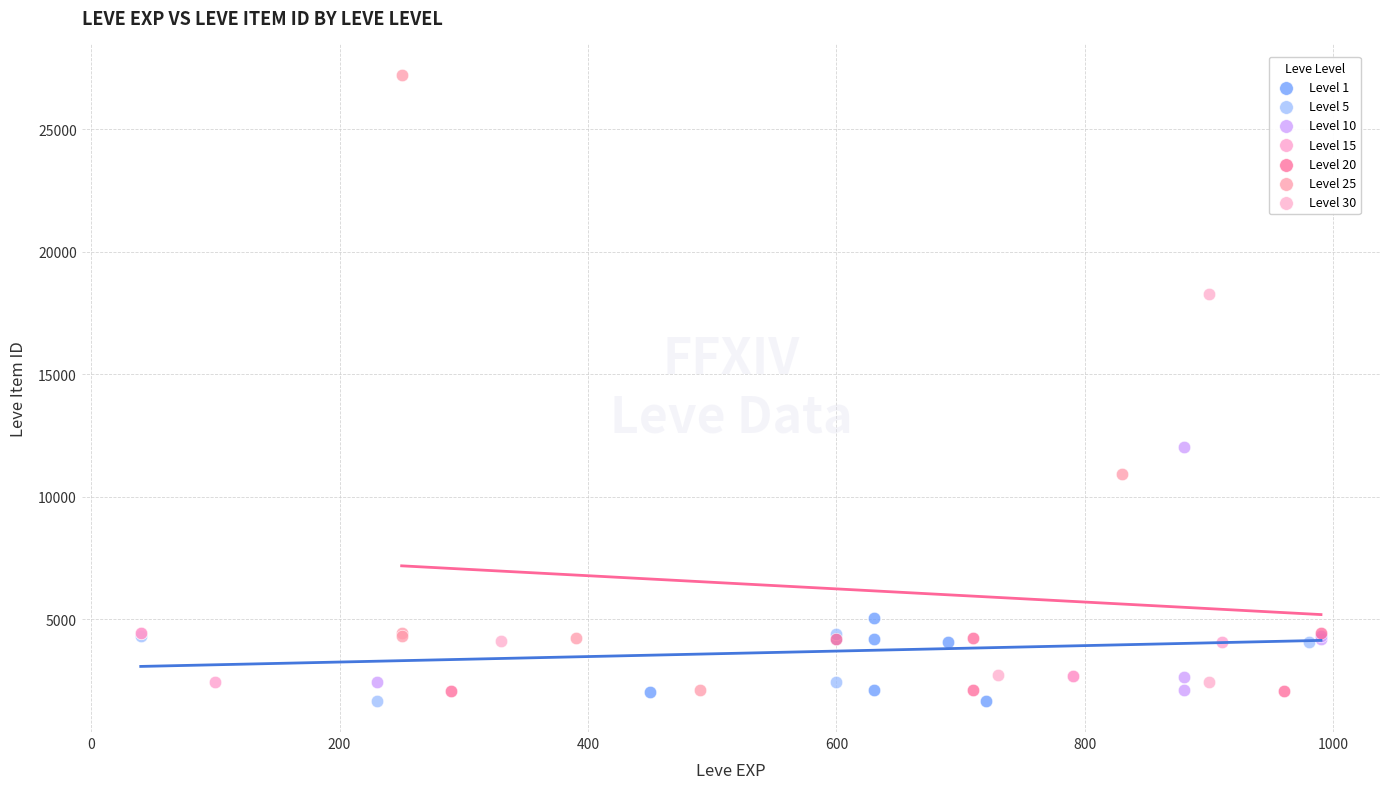

Which series has the widest spread of Y values?

Level 25